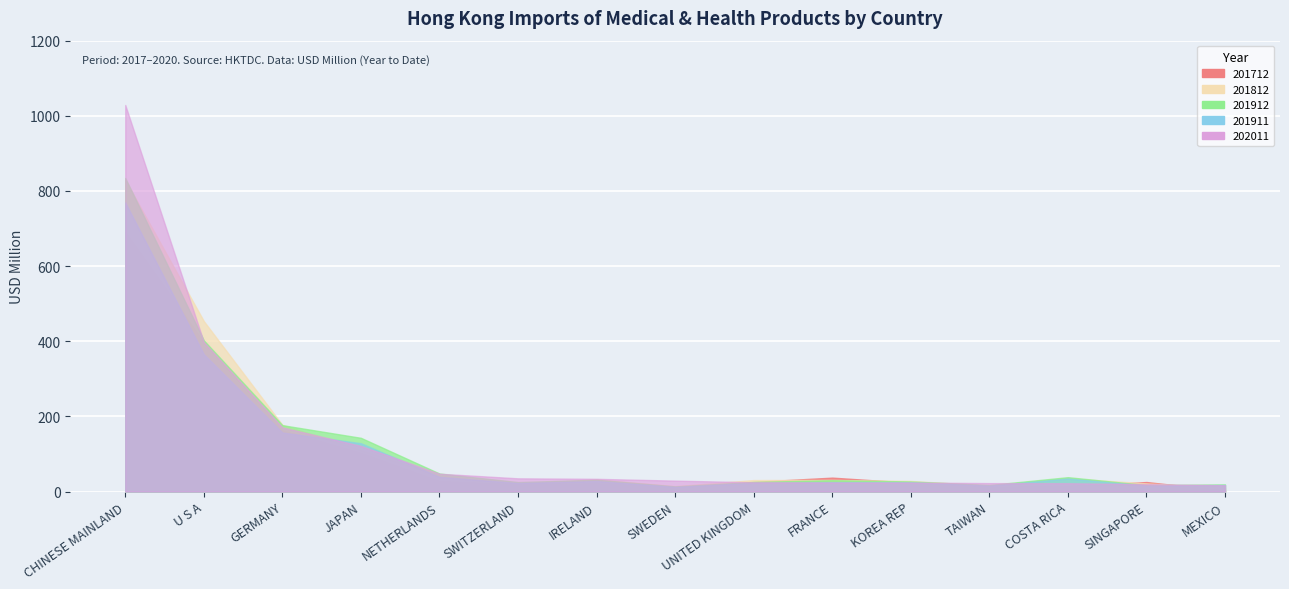

What is the approximate value of 201712 at U S A?

397.8